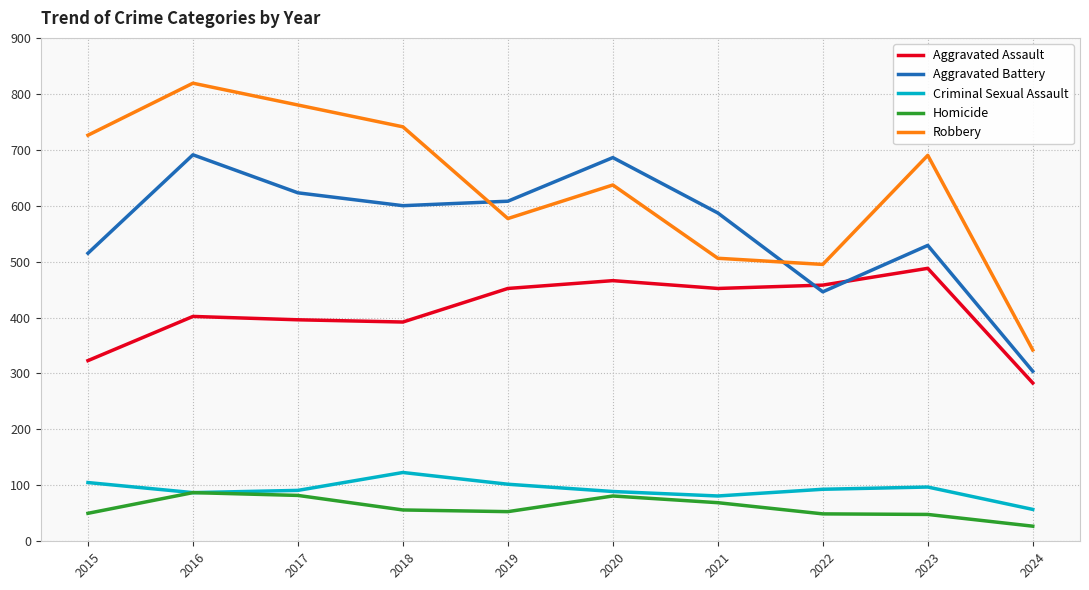

At which category does the chart reach its minimum across all series?

2024